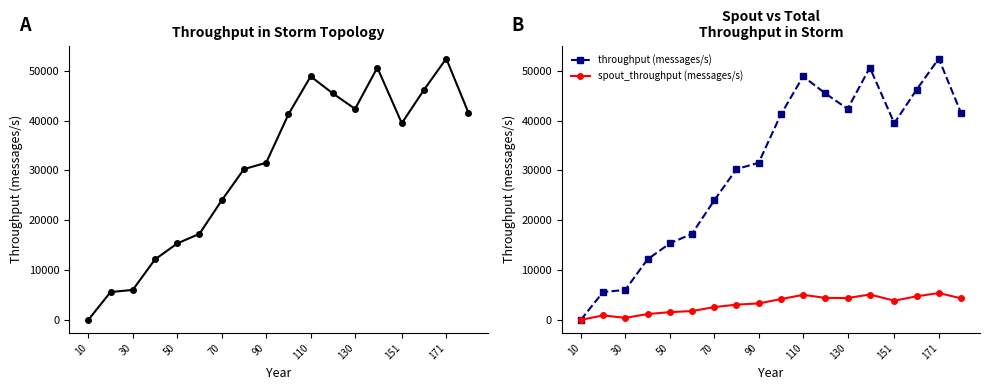

Is this an area chart (filled region under the line)?

No